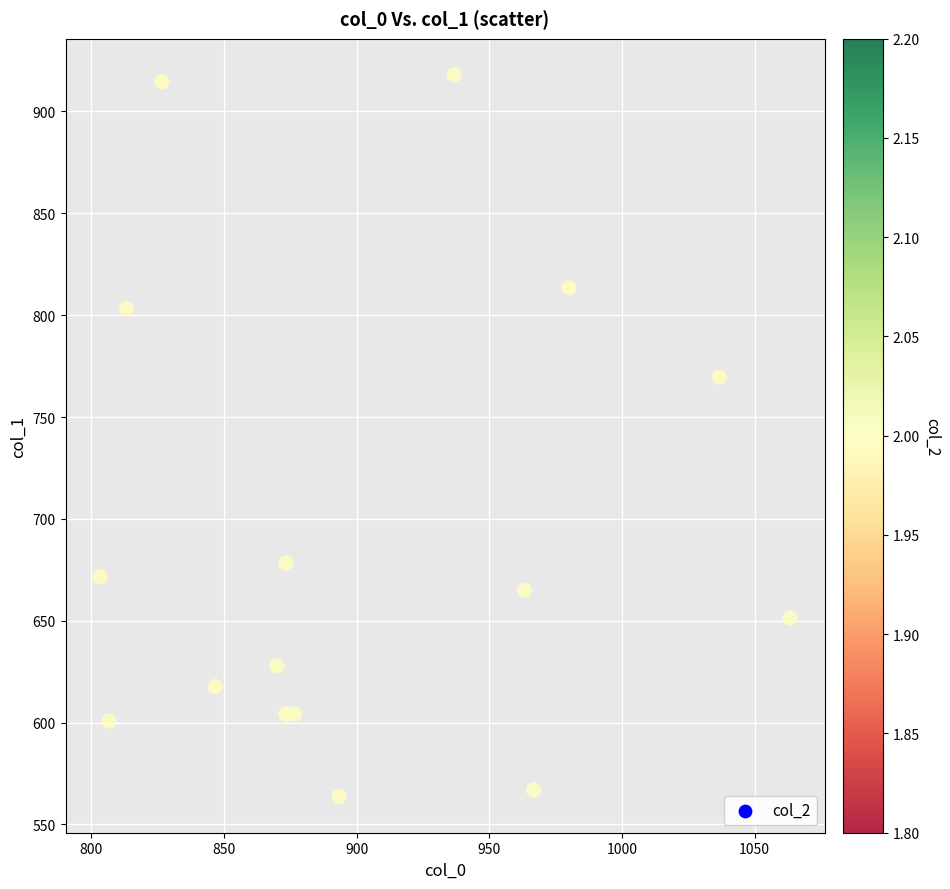

What Y value in the scatter plot is closest to 740?

769.5